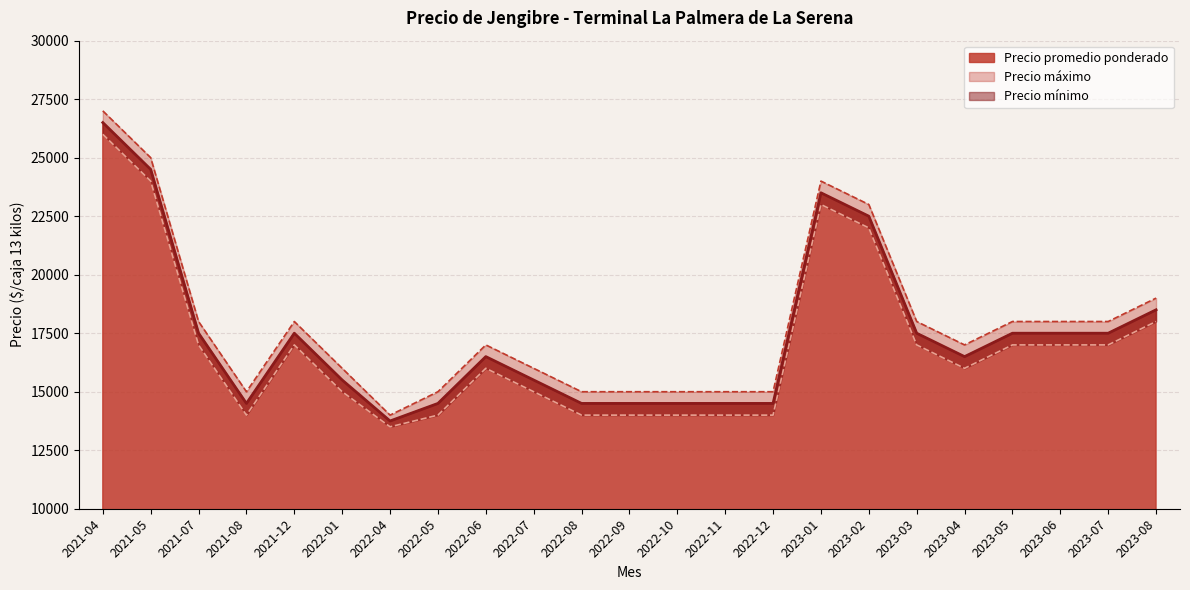

How many interior local valleys does the Precio mínimo series have?

3